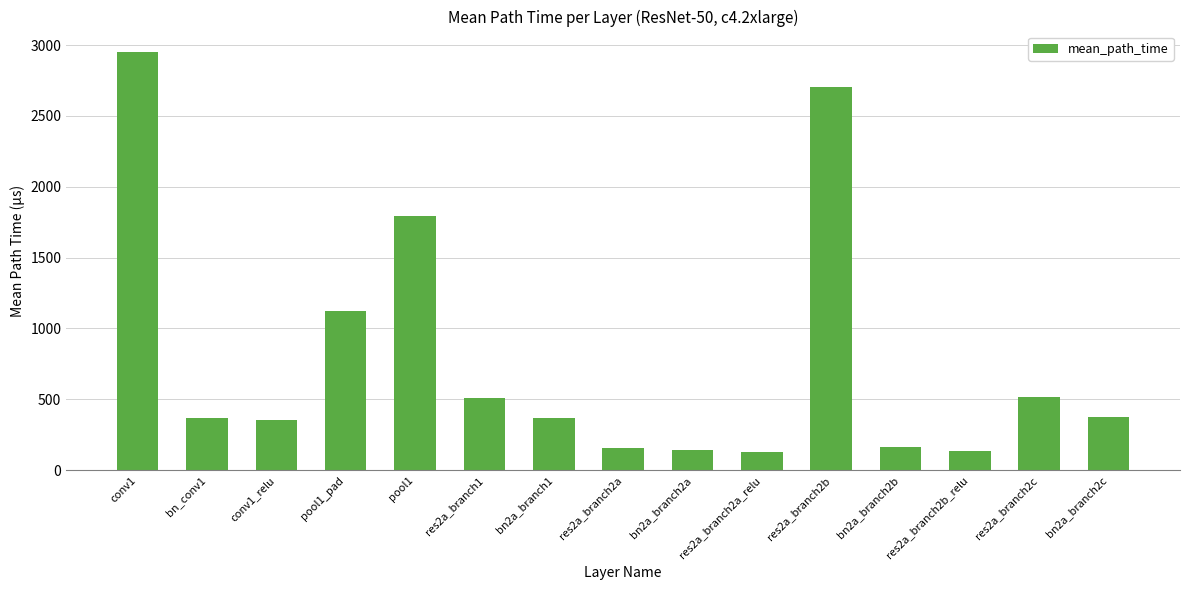

What is the change in value from pool1_pad to res2a_branch2b_relu?

-985.0